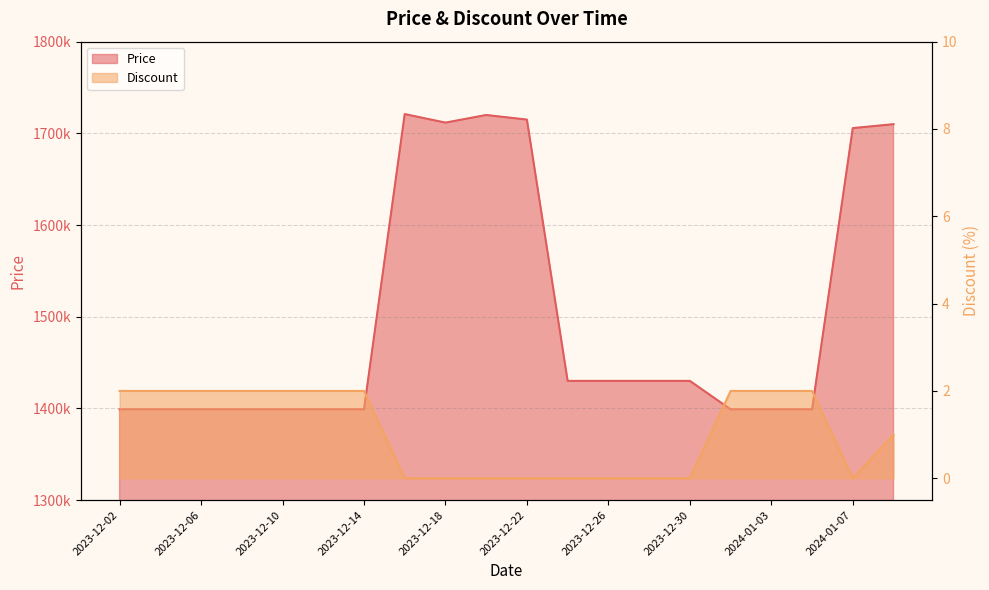

What is the label of the 7th point from the left?

2023-12-14